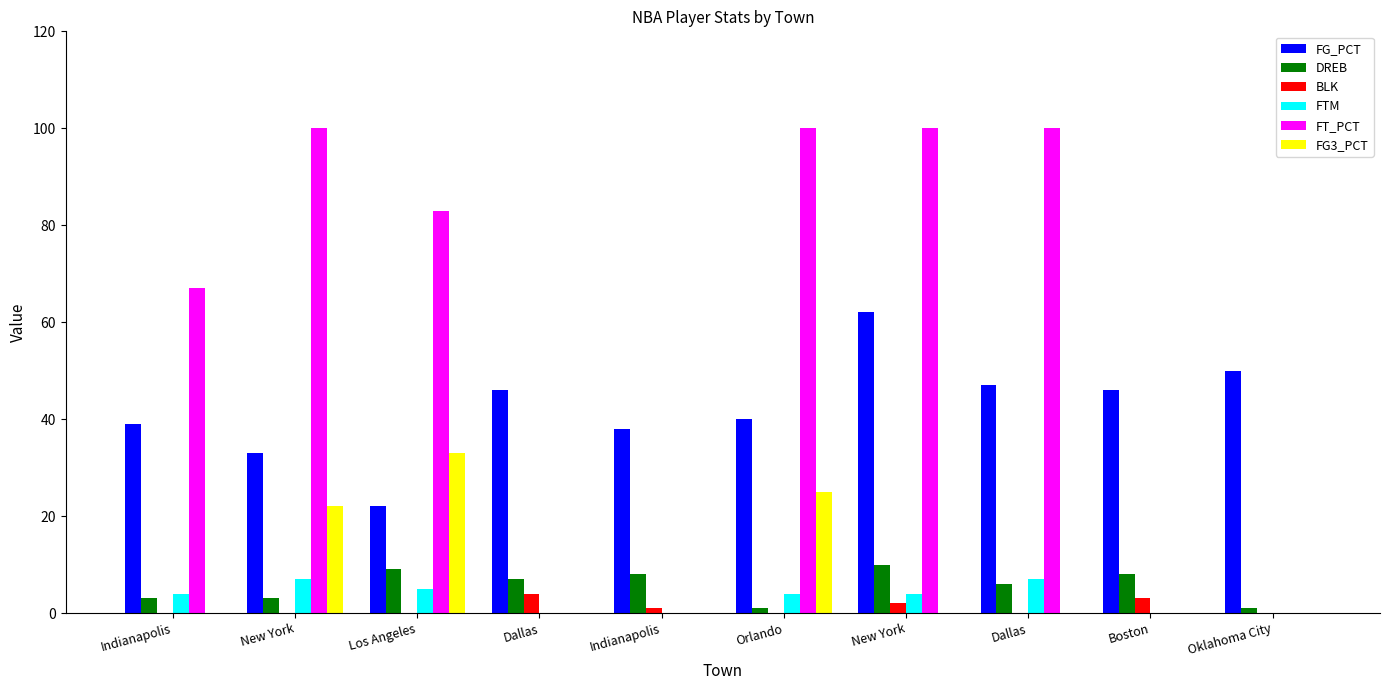

The BLK series shows 0 at New York. True or false?

True